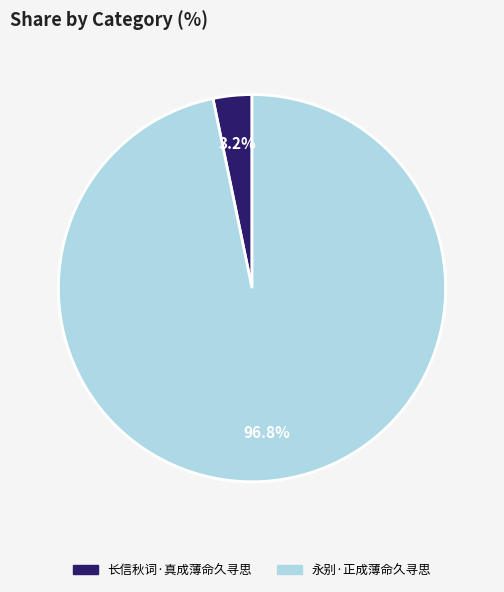

True or false: 长信秋词·真成薄命久寻思 accounts for 3% of the total.

True